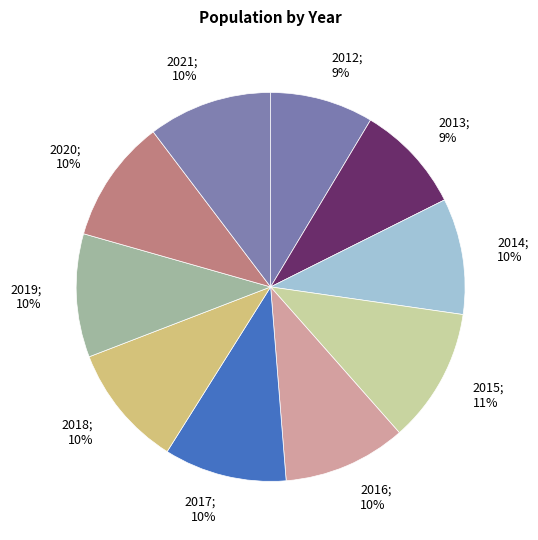

Does 2016 represent more than half of the total?

No